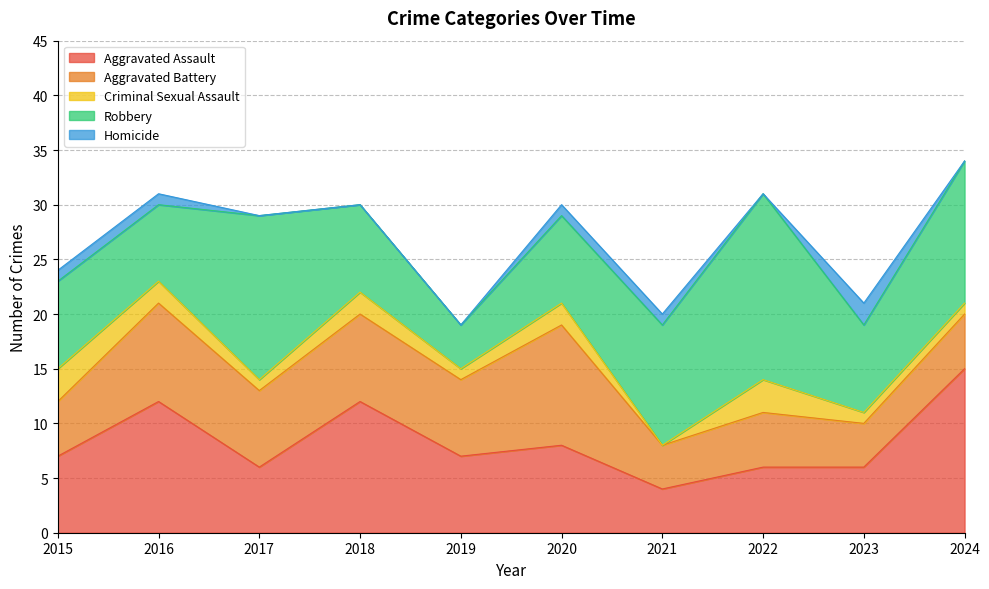

How many positive values does the Homicide series have?

5